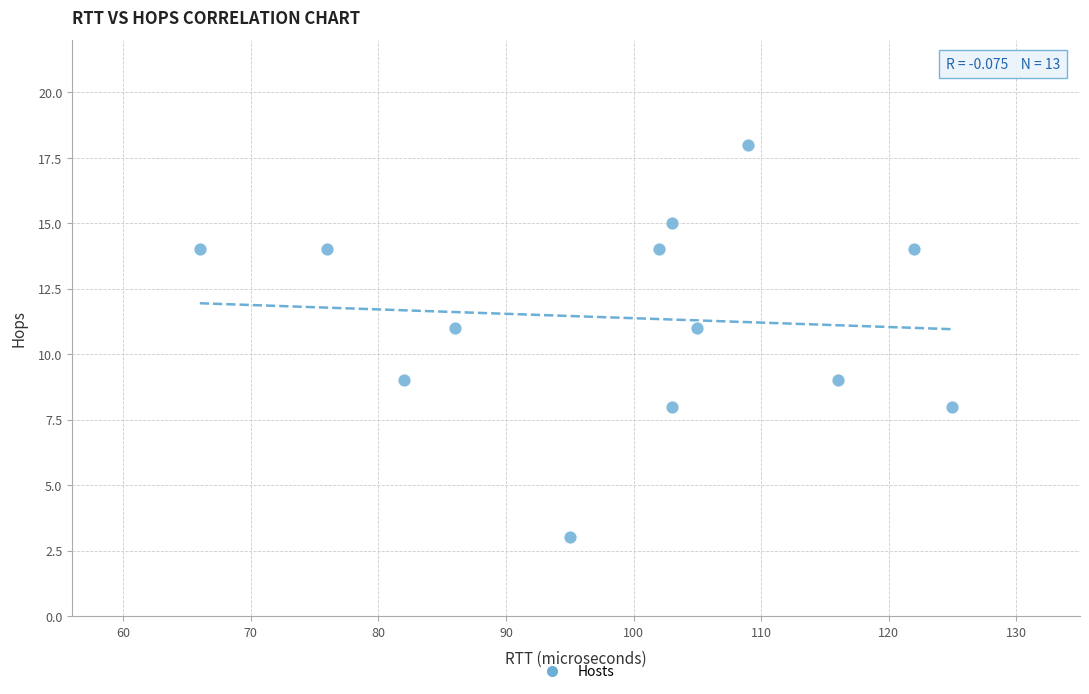

What is the range of Y values (max minus min)?

15